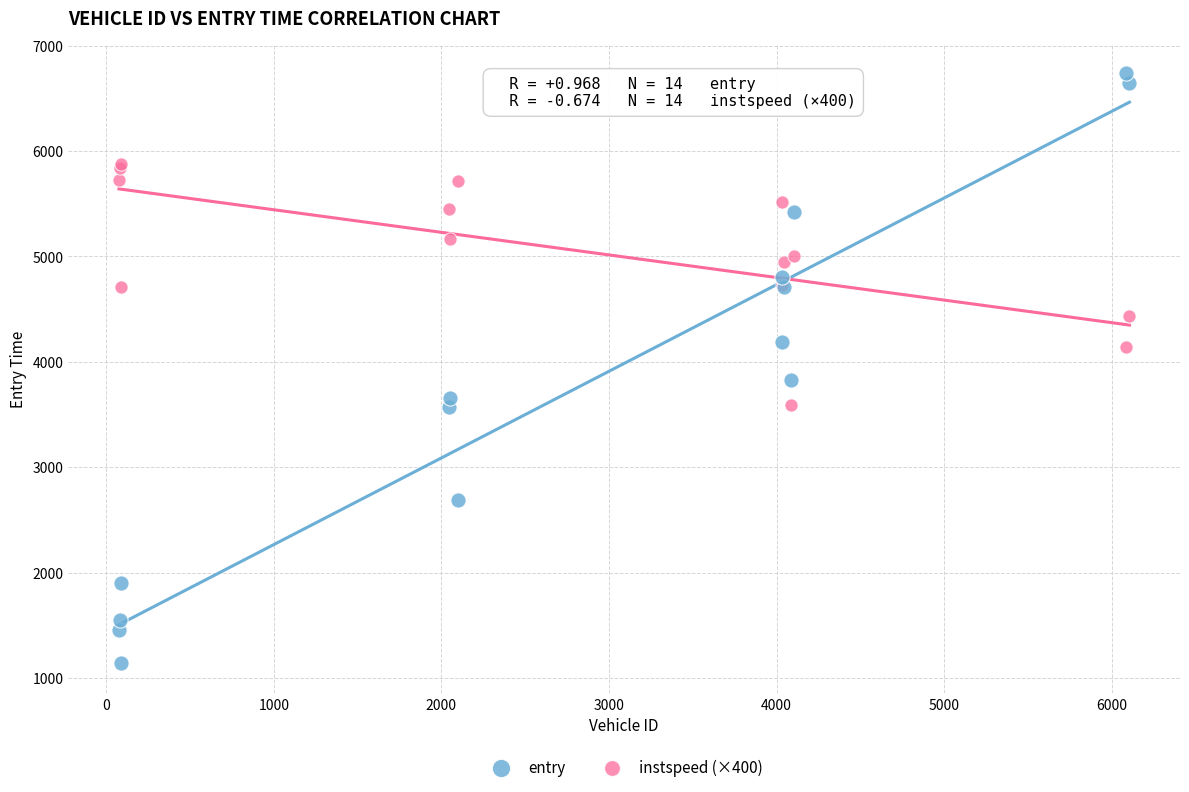

Across all series, what Y value is closest to 3937?

3832.2